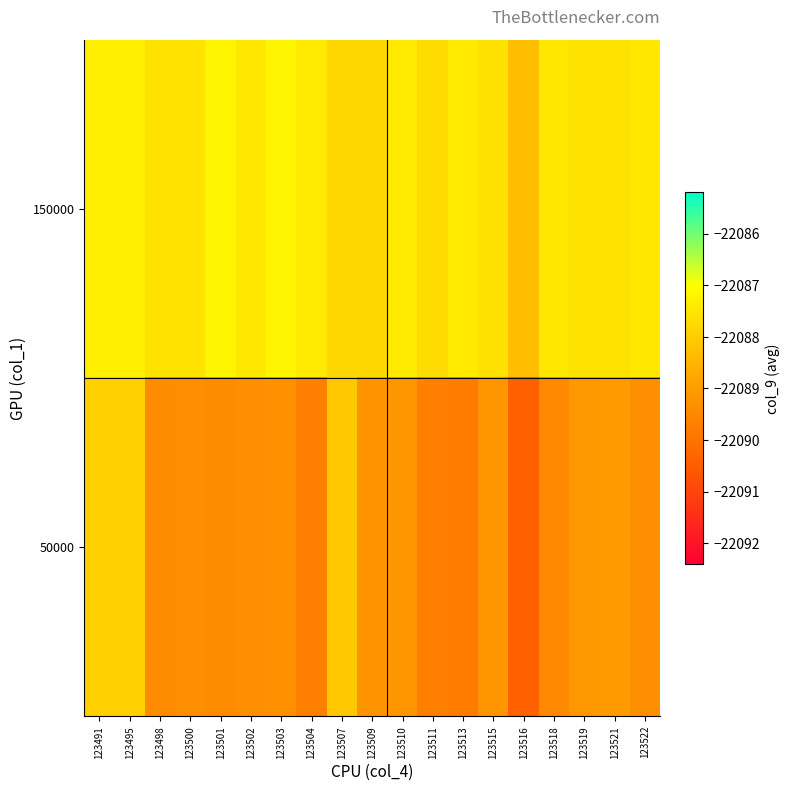

Which series has the largest total across all categories?

150000